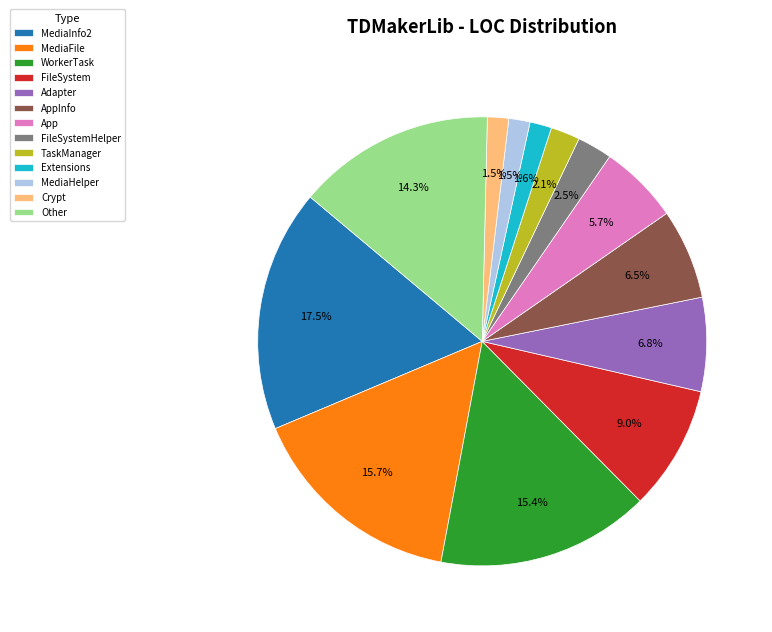

Combined, what portion of the pie is MediaFile and Adapter?

22.5%